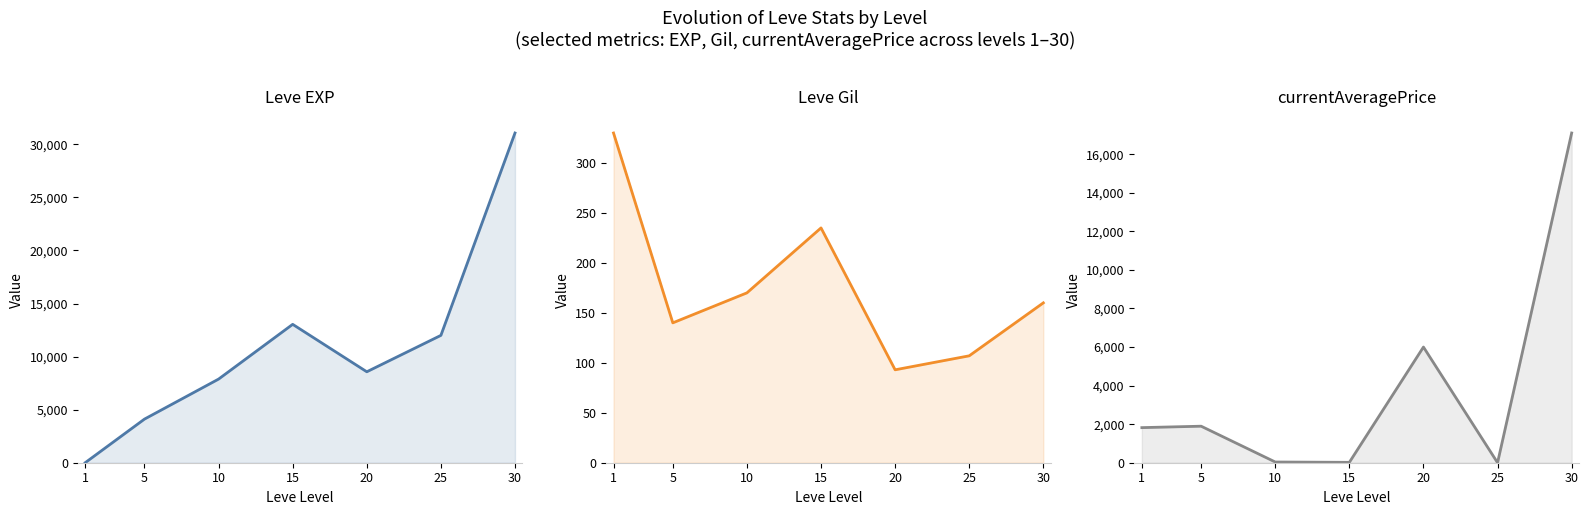

Reading left to right, extract all data points from this chart.

Leve EXP: 1=1	5=4110	10=7880	15=13040	20=8570	25=12000	30=31070
Leve Gil: 1=330	5=140	10=170	15=235	20=93	25=107	30=160
currentAveragePrice: 1=1820	5=1894	10=37	15=20	20=5999	25=0	30=17100